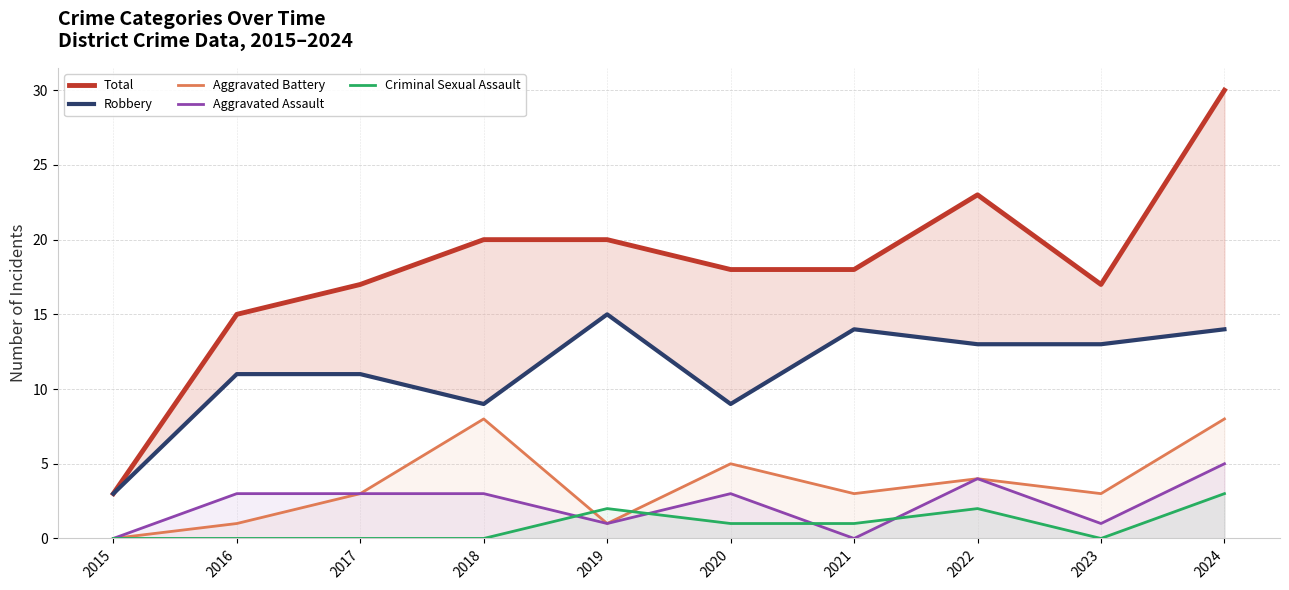

Does the chart have visible grid lines?

Yes